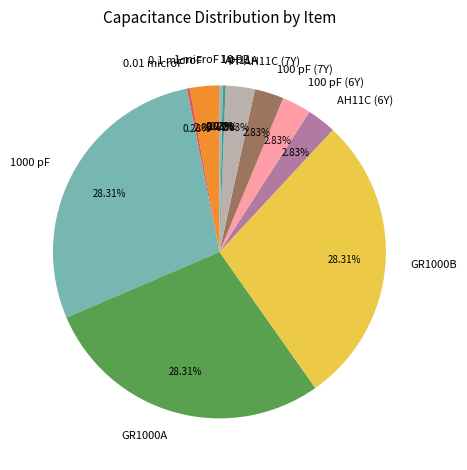

Is there a majority slice in this chart?

No